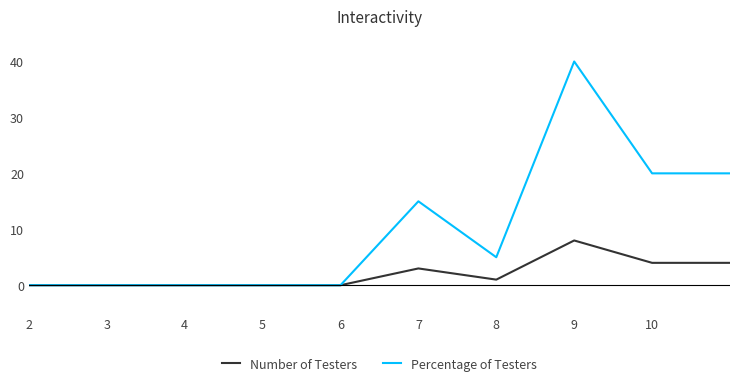

What is the highest value of the Percentage of Testers series?

40